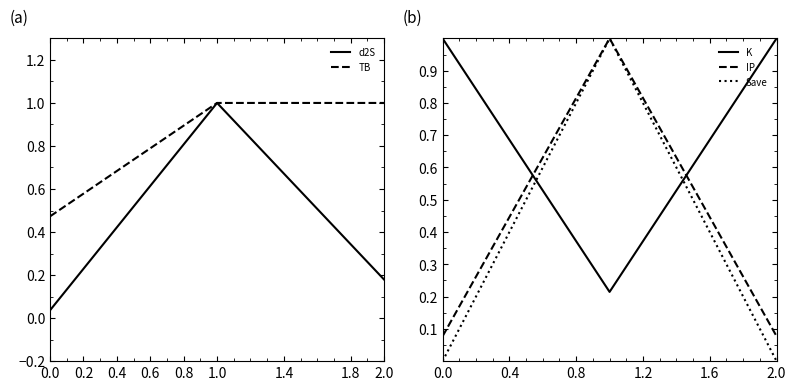

What is the highest value of the Save series?

1.0